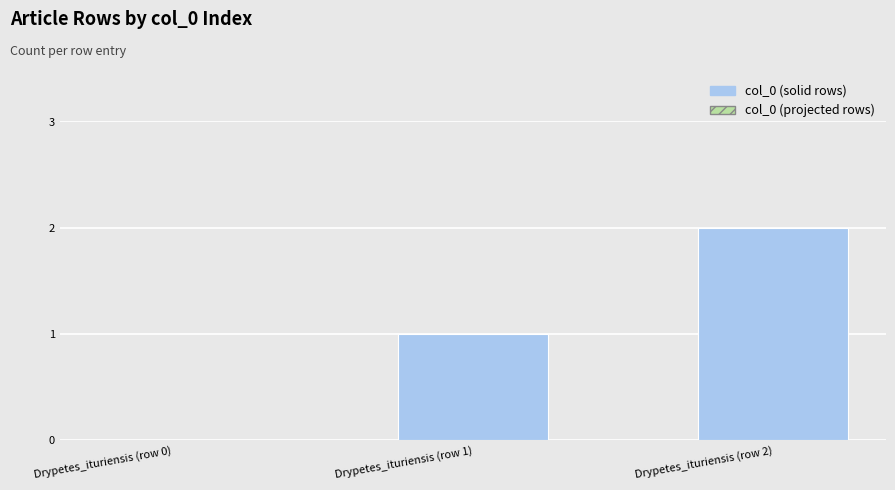

Reading left to right, transcribe all the data shown in this chart.

0	1	2